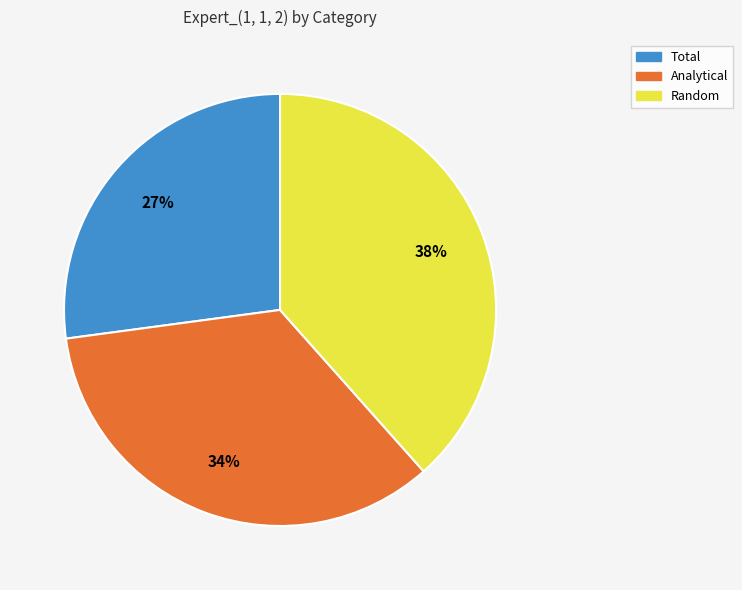

To the nearest percent, what portion does Total represent?

27%